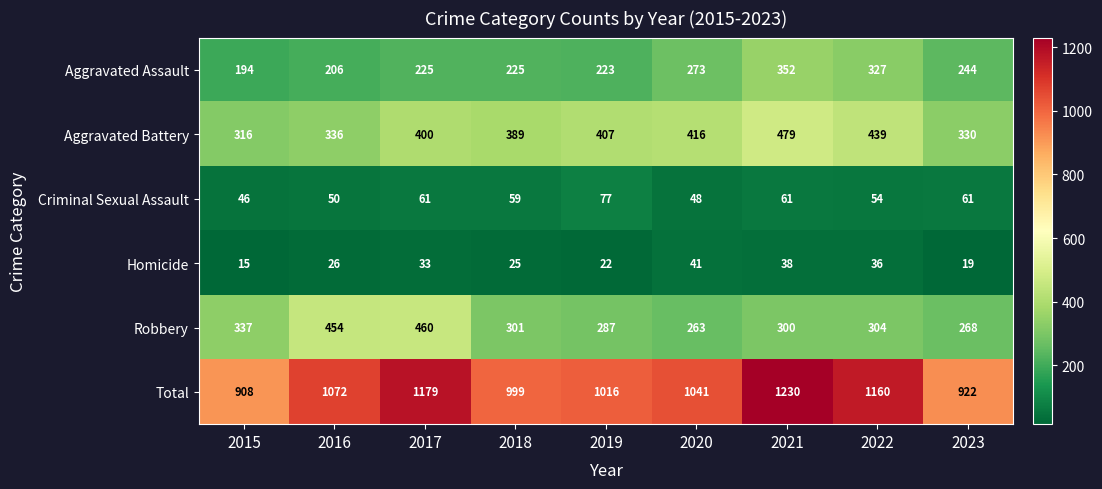

What is the spread (max minus min) of values at 2016?

1046